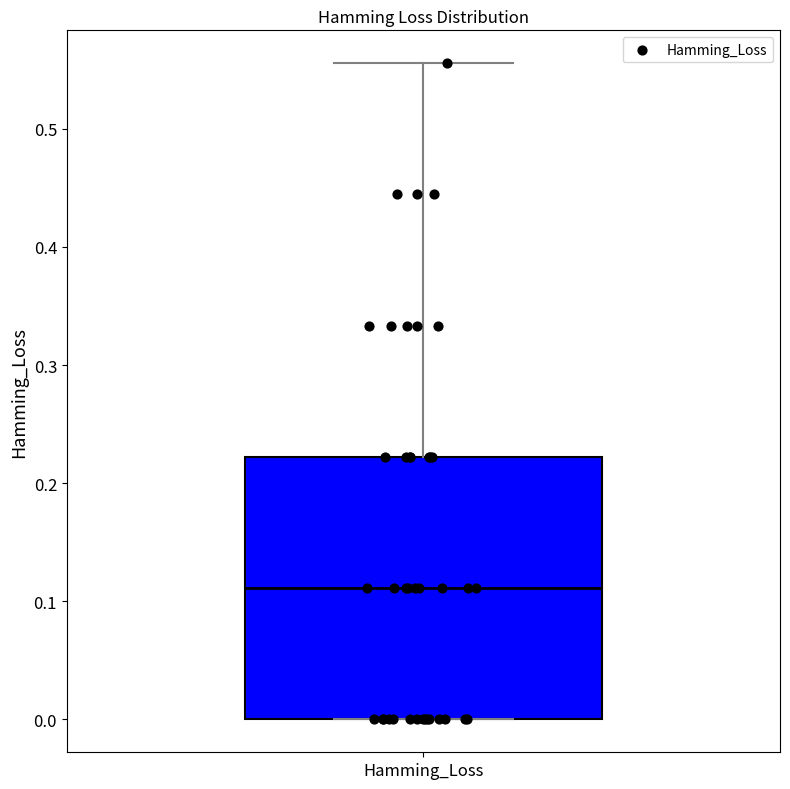

Transcribe this box plot: give where the median line is, the range the box spans, and where the two whiskers end, as read against the y-axis. The values are not printed on the chart, so give them approximately, as read against the axis.

median 0.11, box 0.00 to 0.22, whiskers 0.00 to 0.56